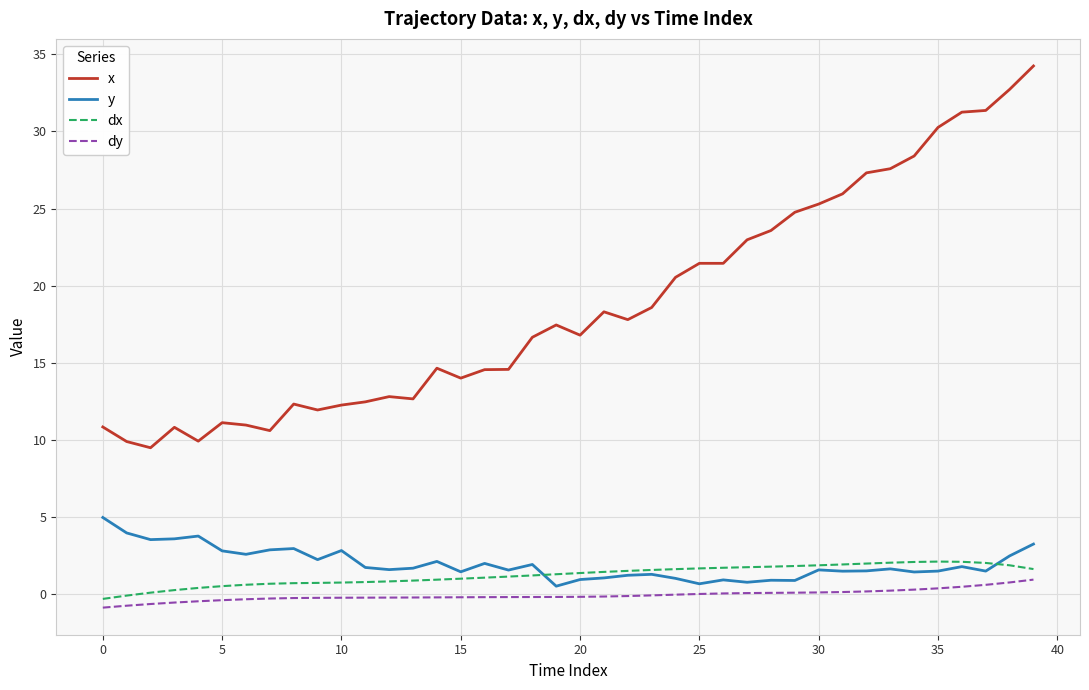

Which series has the largest total across all categories?

x